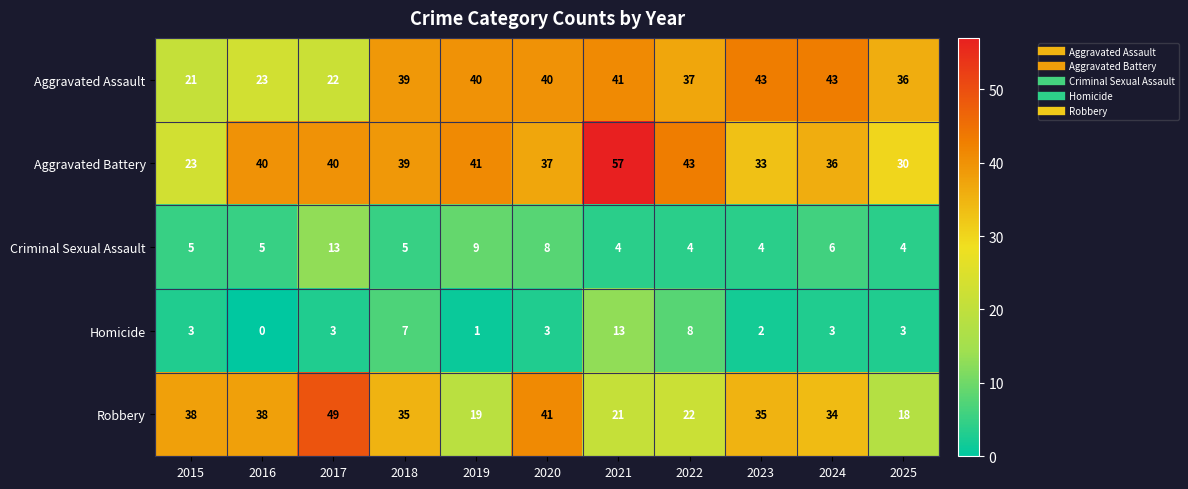

Which series has the largest range (max minus min)?

Aggravated Battery